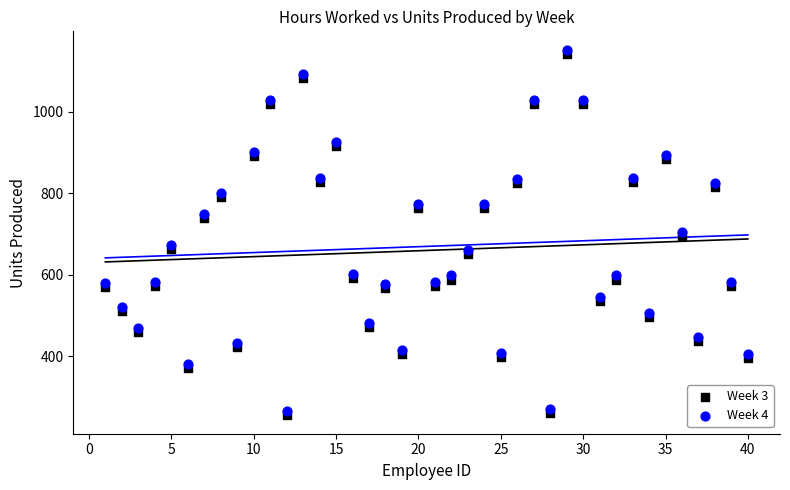

Across all data points, what is the range of X values (max minus min)?

39